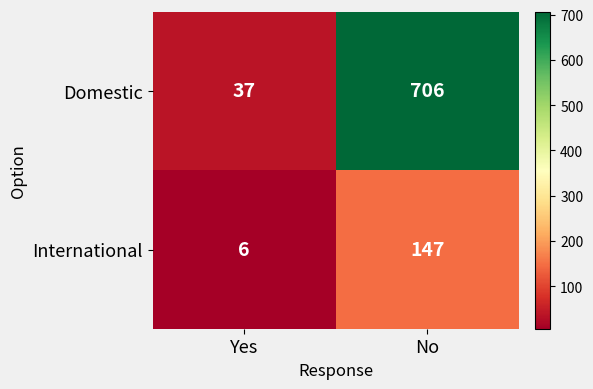

Count the number of data series in this chart.

2